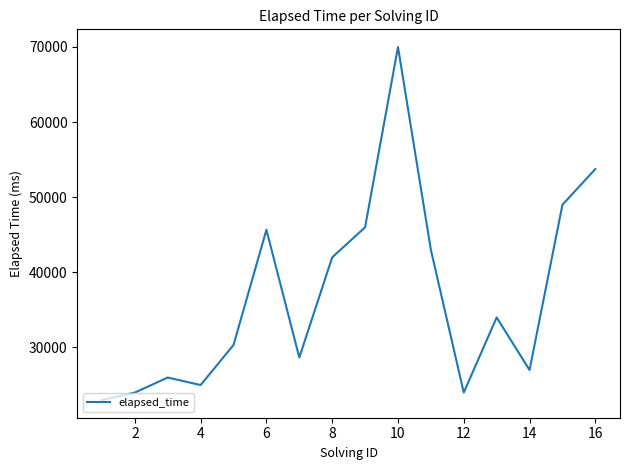

What is the minimum value shown in the chart?

23000